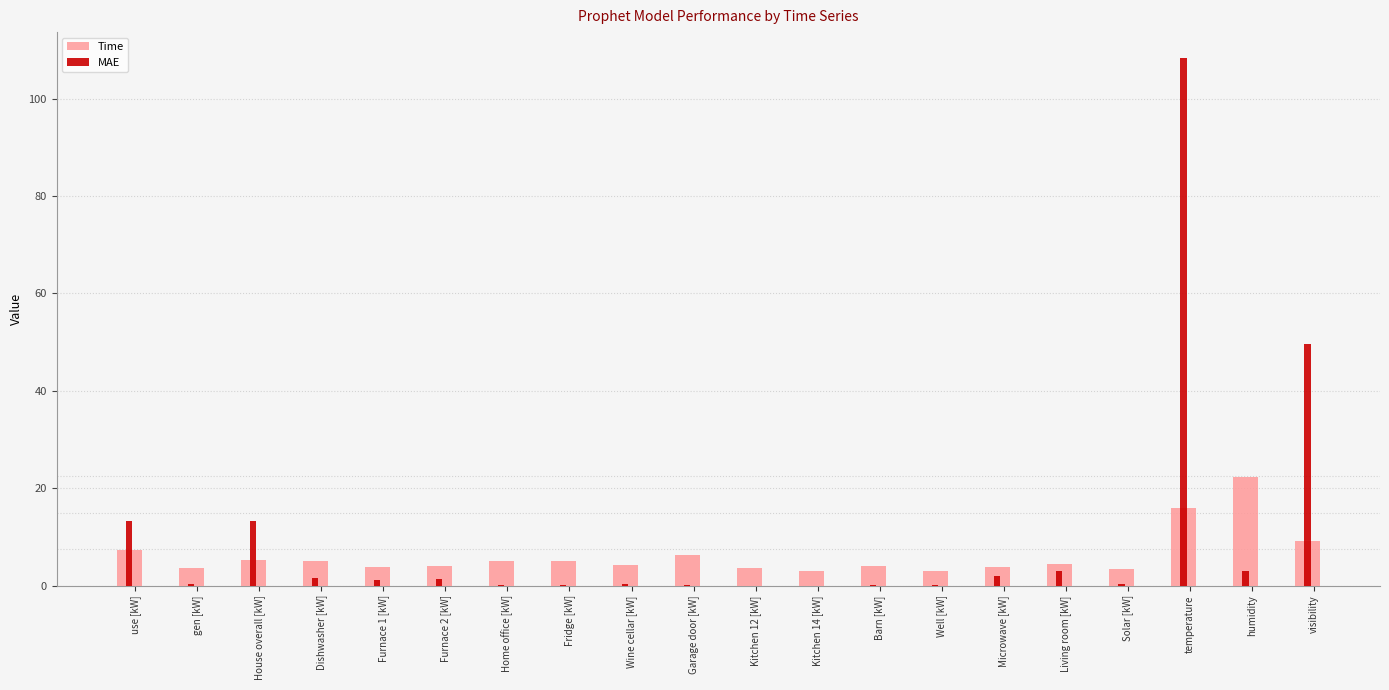

What are all the series names shown in the legend?

Time, MAE